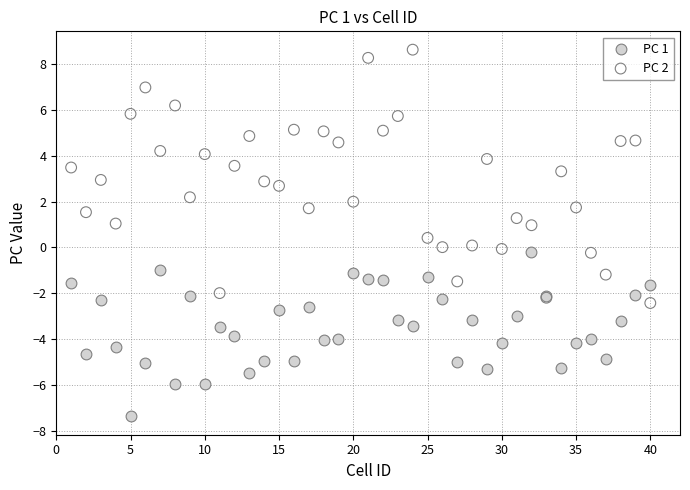

Which series reaches the maximum Y coordinate?

PC 2